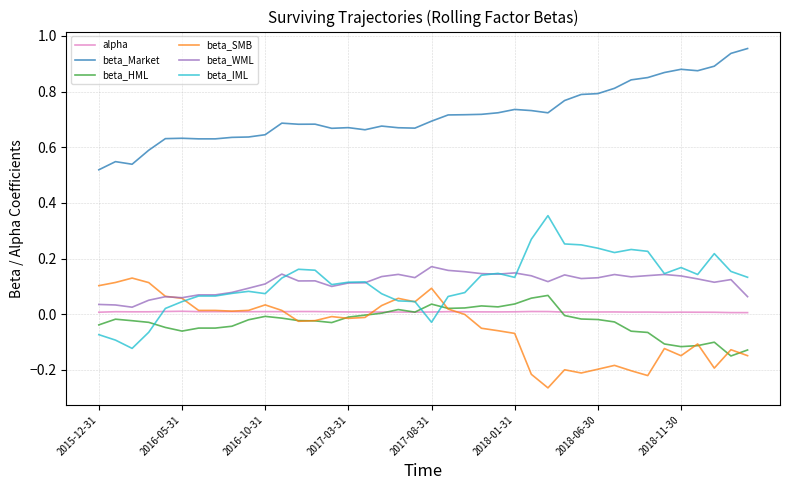

True or false: beta_HML and beta_WML intersect in this chart.

False